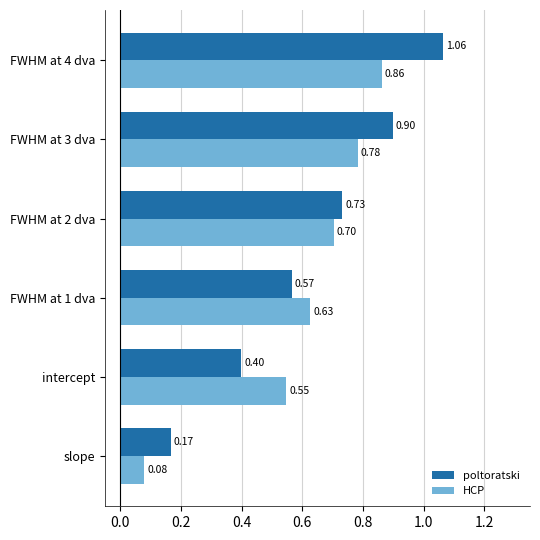

Which series has the widest spread of values?

poltoratski